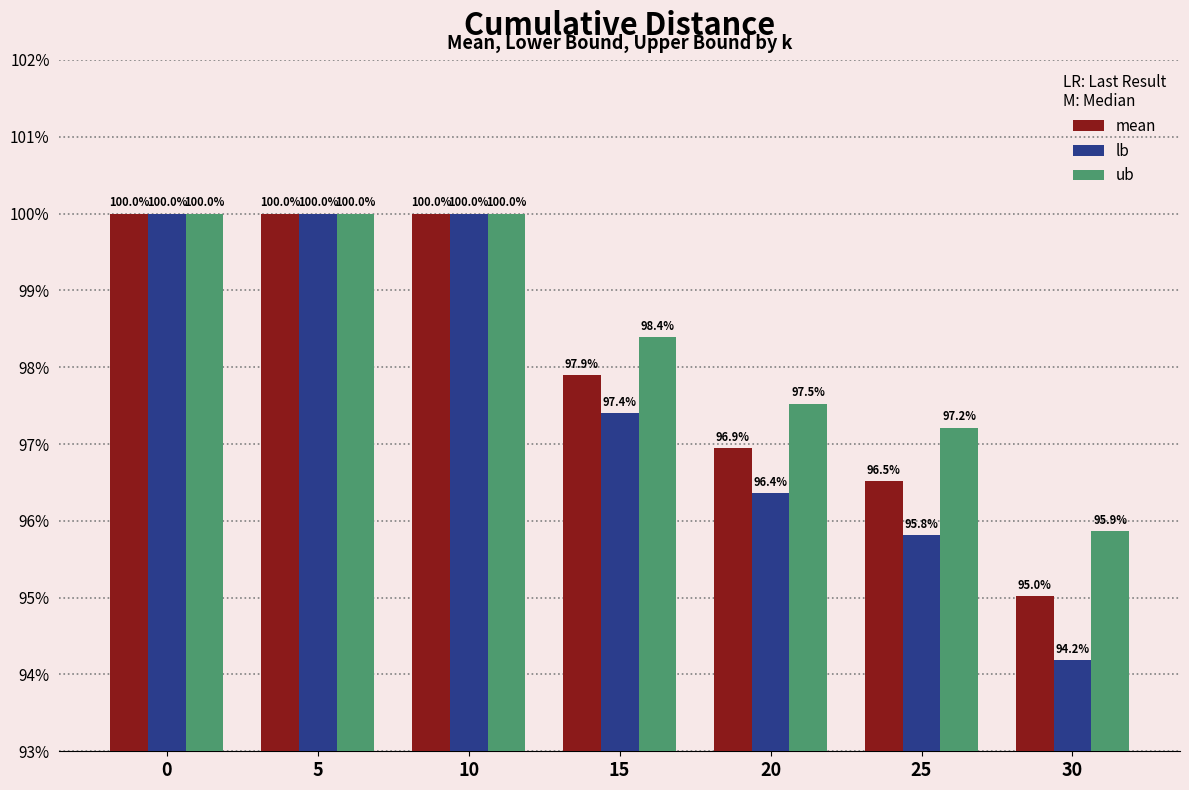

Are the bars horizontal?

No